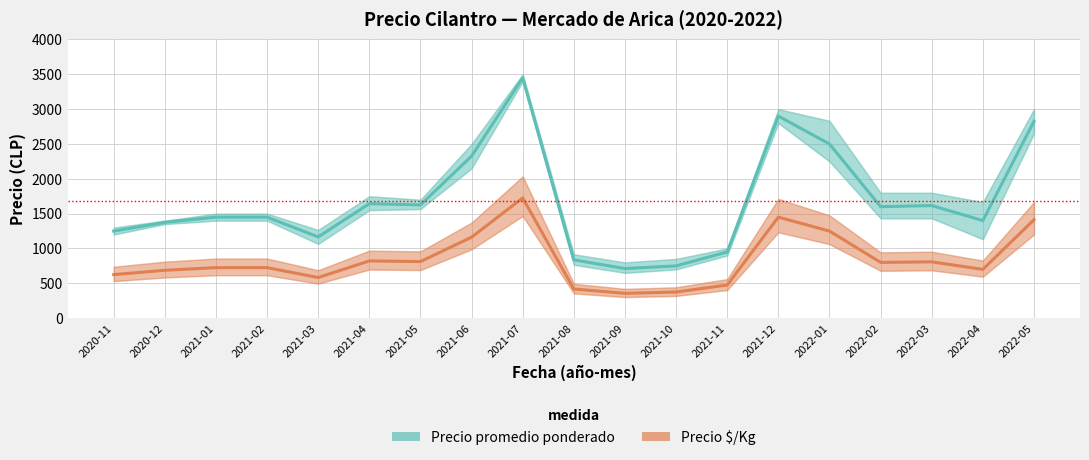

At which label does Precio promedio ponderado first exceed 1450?

2021-04